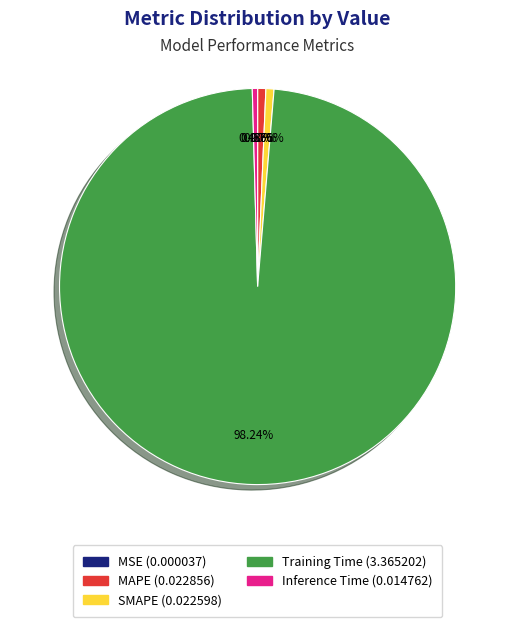

What percentage is the Training Time slice, to the nearest percent?

98%